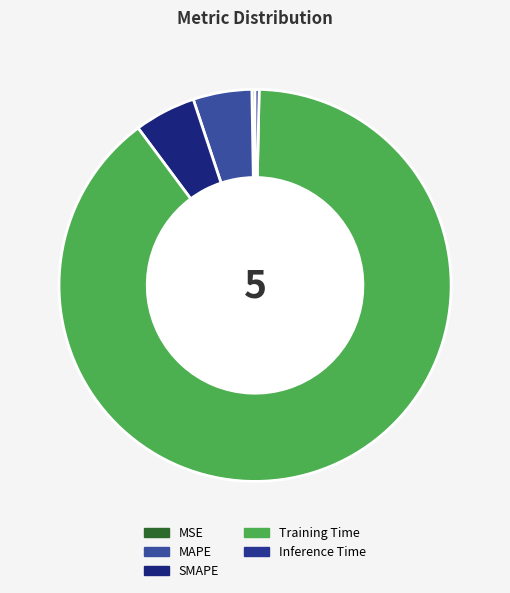

To the nearest percent, what is the average slice percentage?

20%